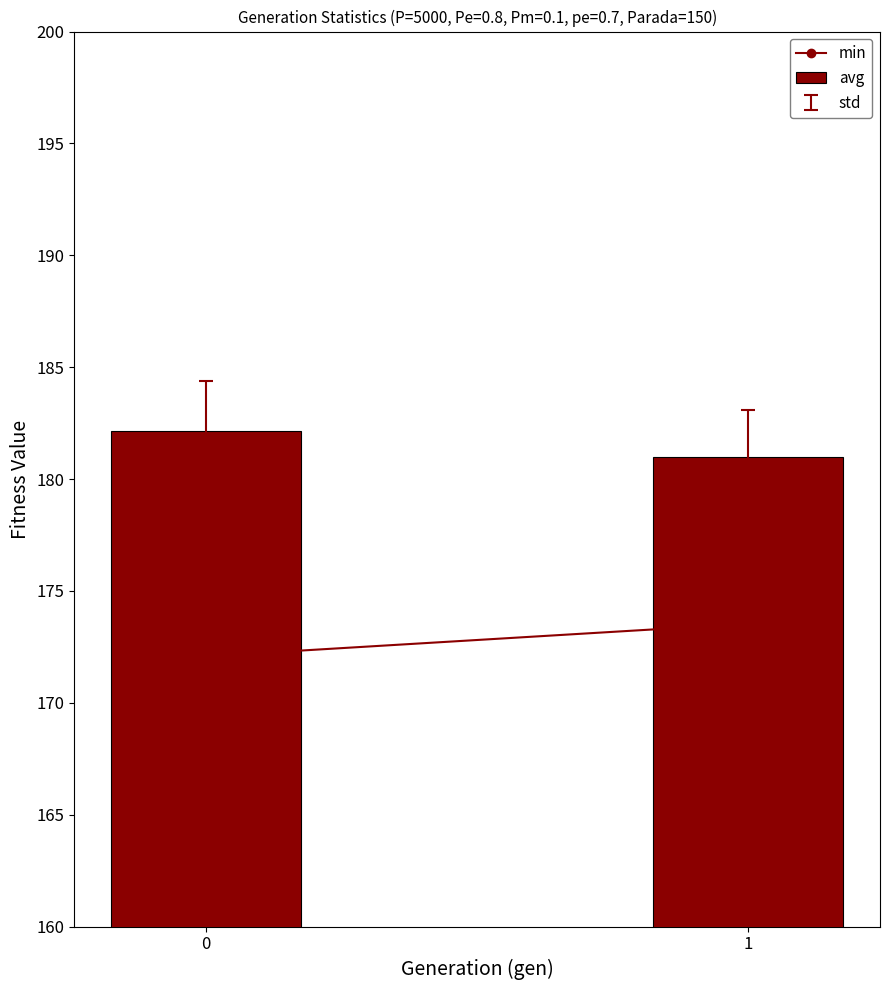

Count the number of categories in the chart.

2